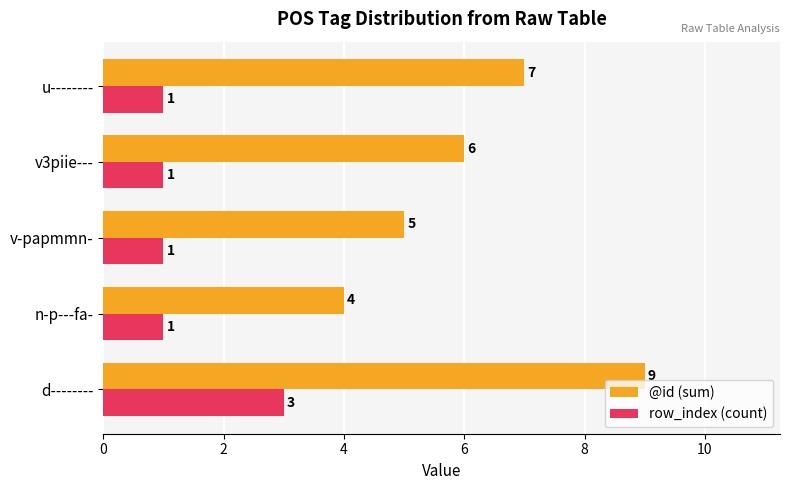

What is the difference between the maximum and minimum values in the @id (sum) series?

5